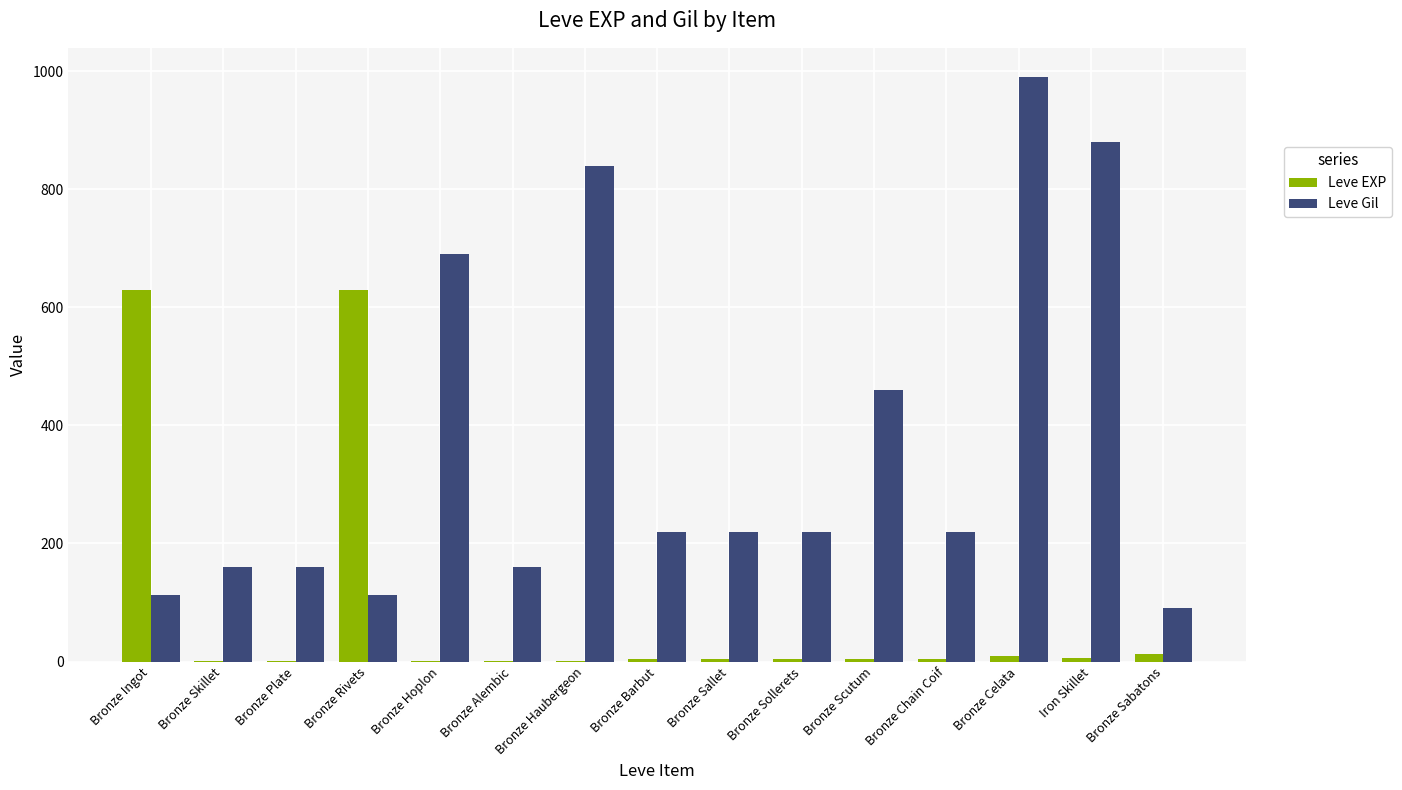

Is it true that Leve Gil equals 155 at Bronze Rivets?

False